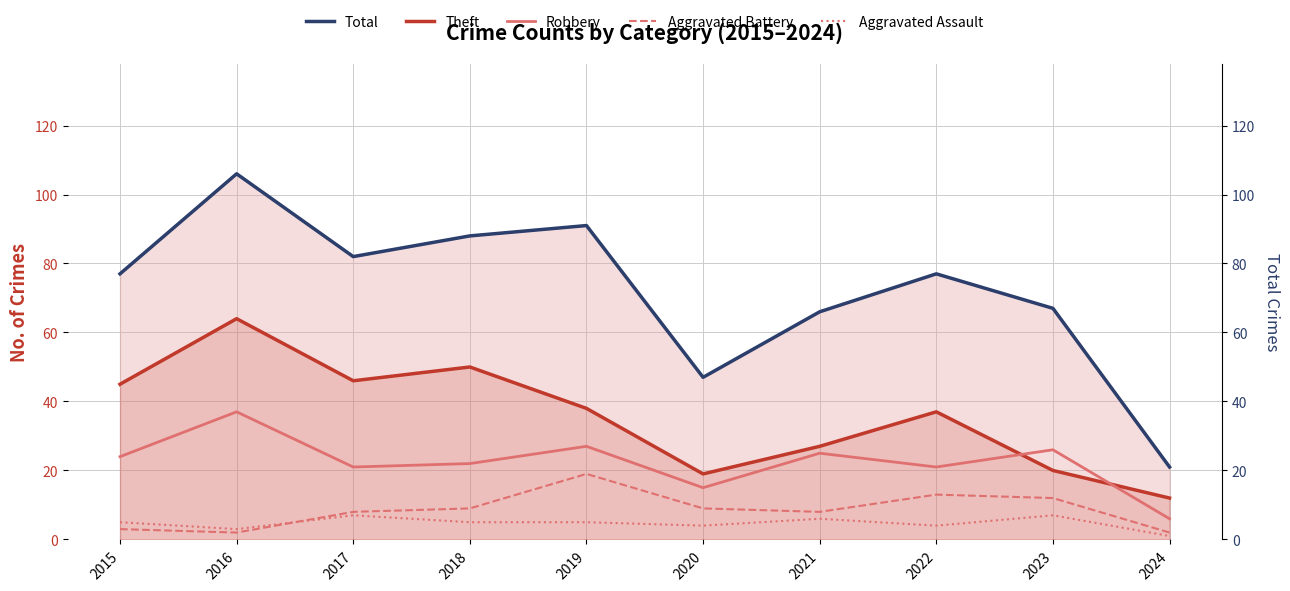

Which category has the lowest value across all series?

2024